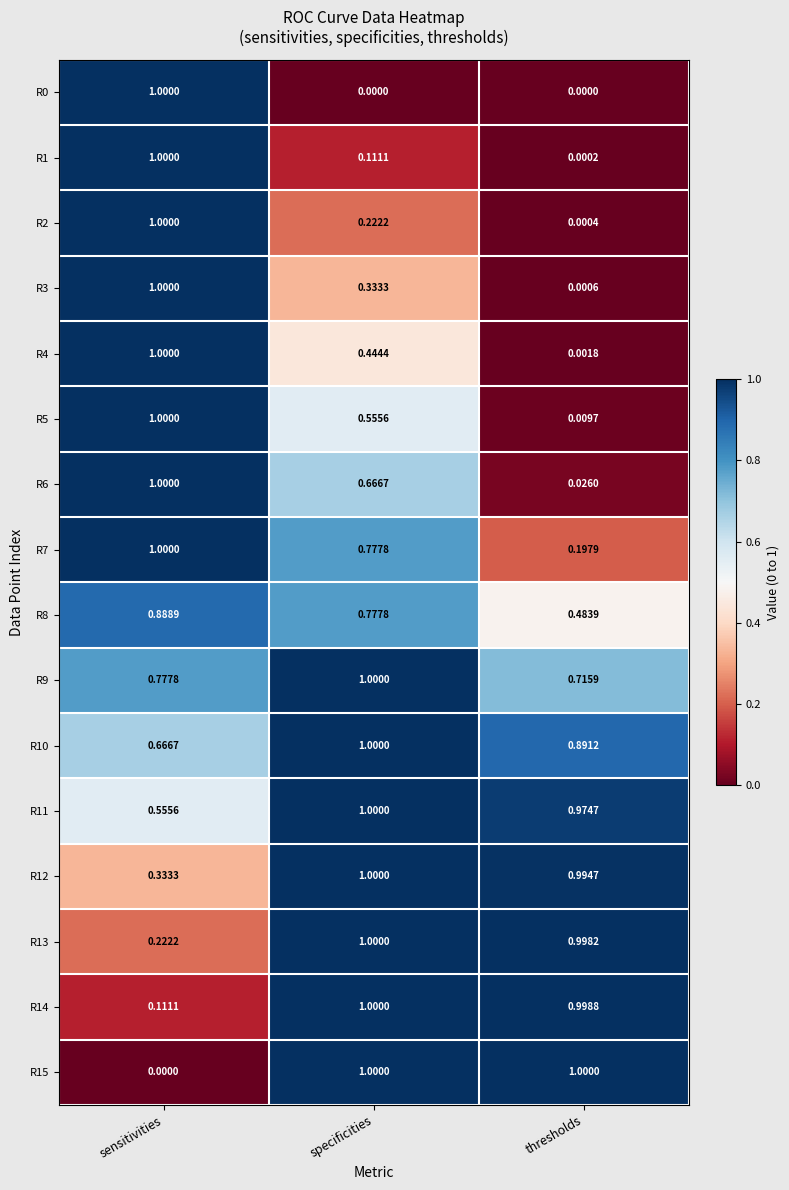

At which label is R1 closest to 0?

thresholds